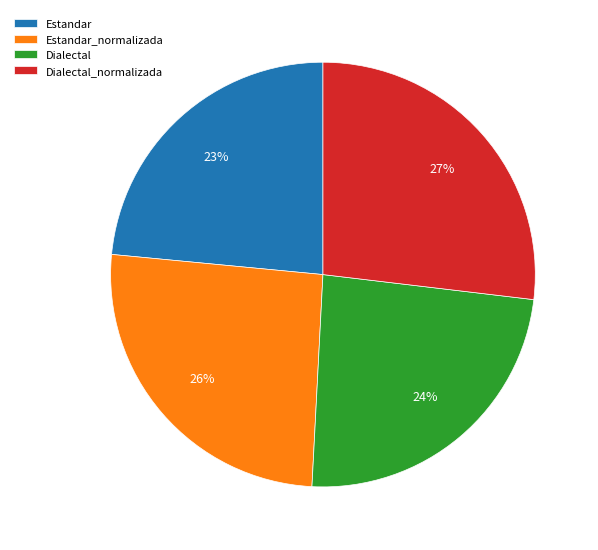

True or false: Estandar accounts for 13% of the total.

False